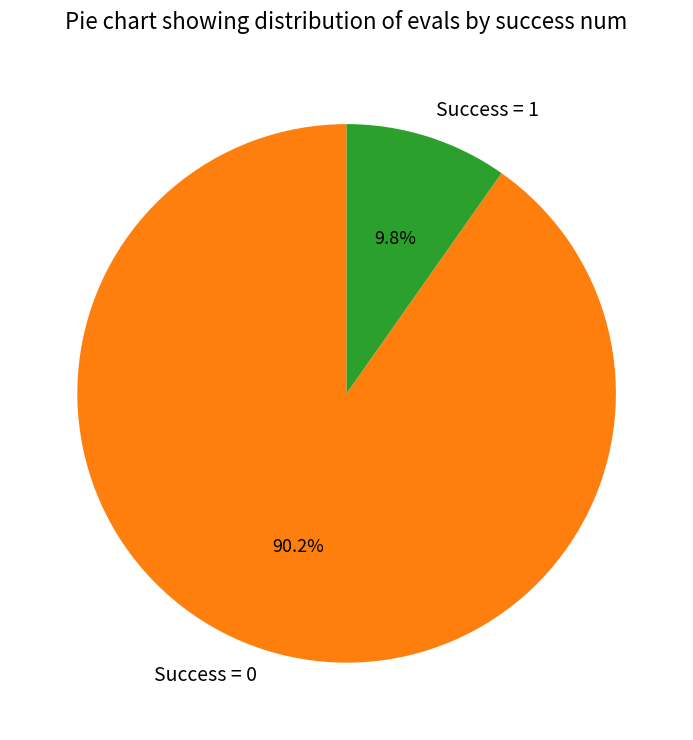

Which has a higher value, Success = 0 or Success = 1?

Success = 0